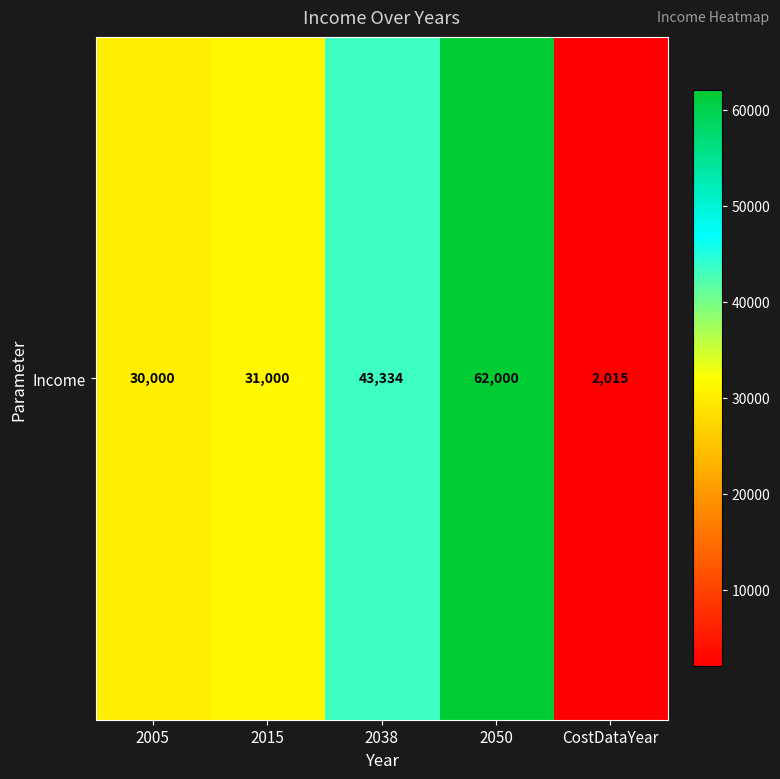

How many distinct data groups are displayed?

1